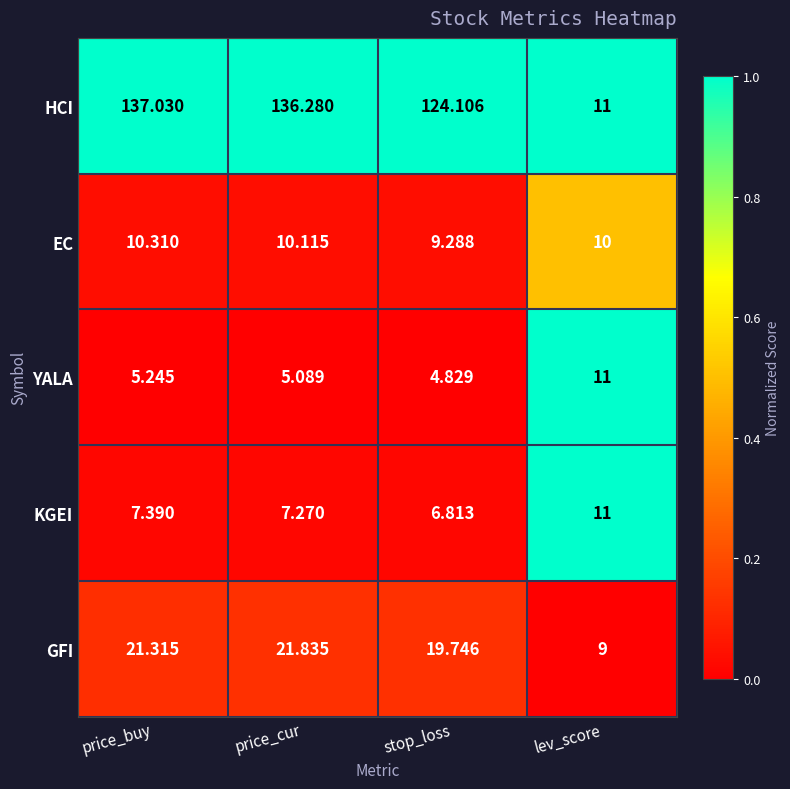

Which label corresponds to the largest value in the chart?

price_buy